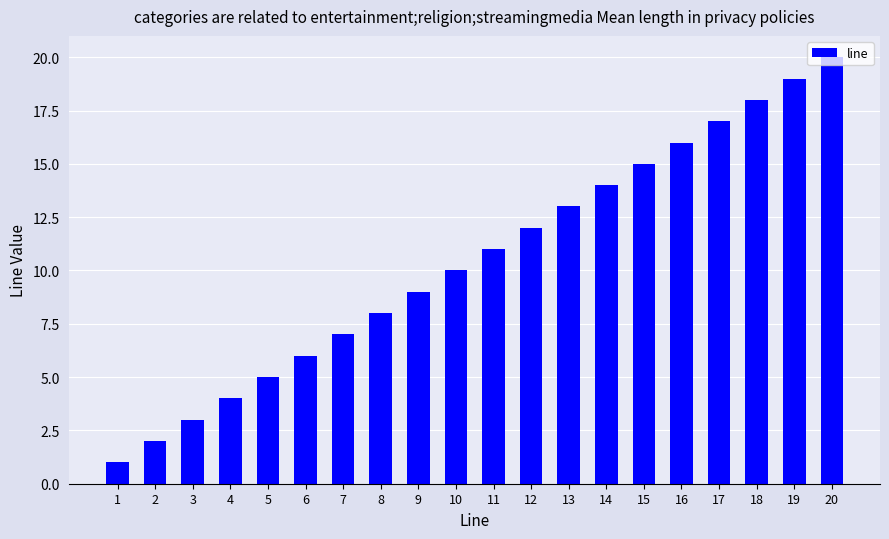

What is the approximate value at 10?

10